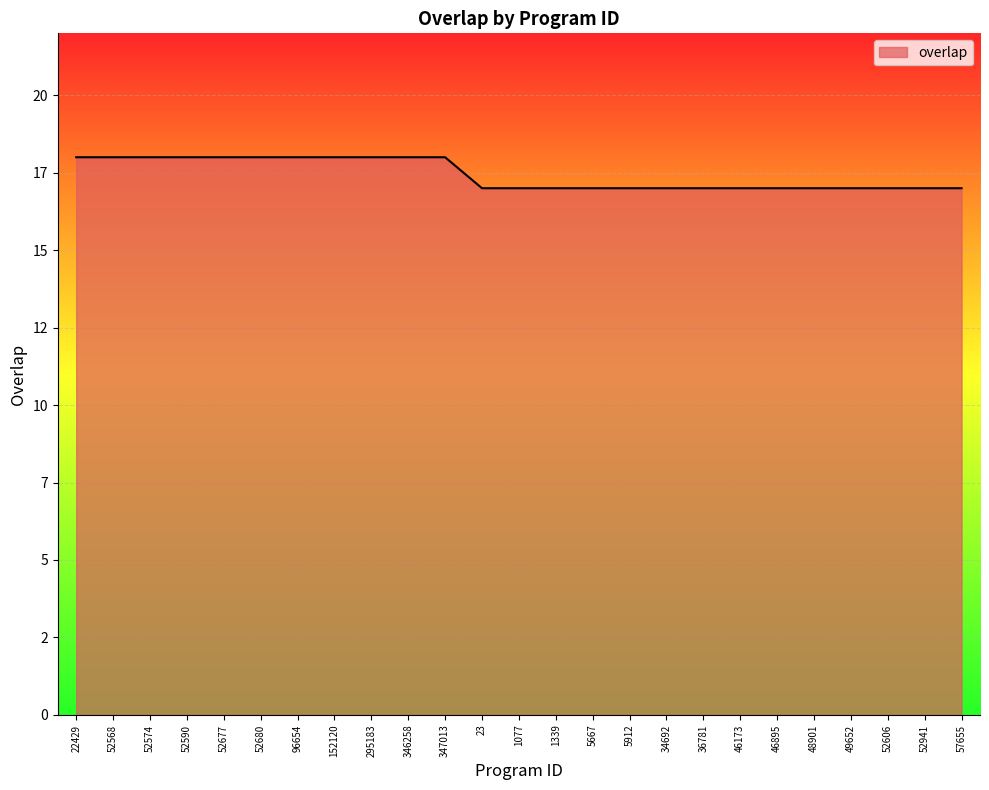

How many values are between 17 and 18?

25